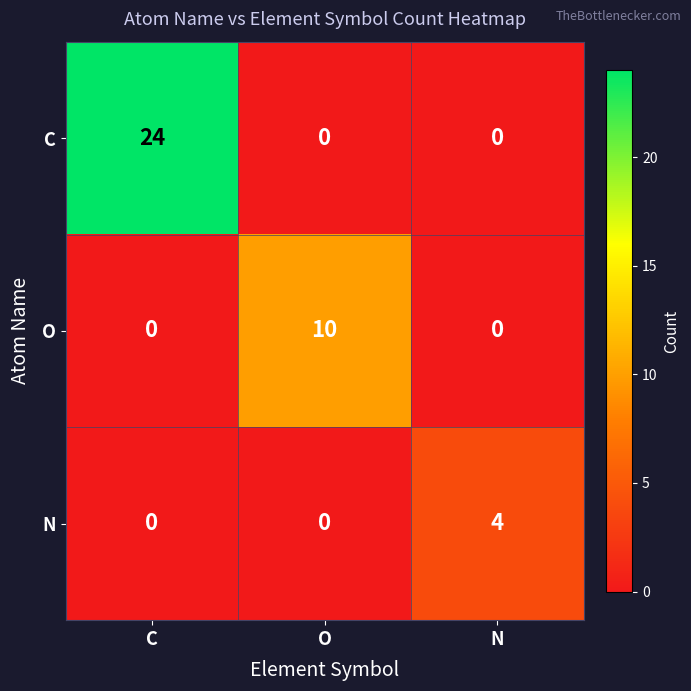

What is the difference between the maximum and minimum values in the C series?

24